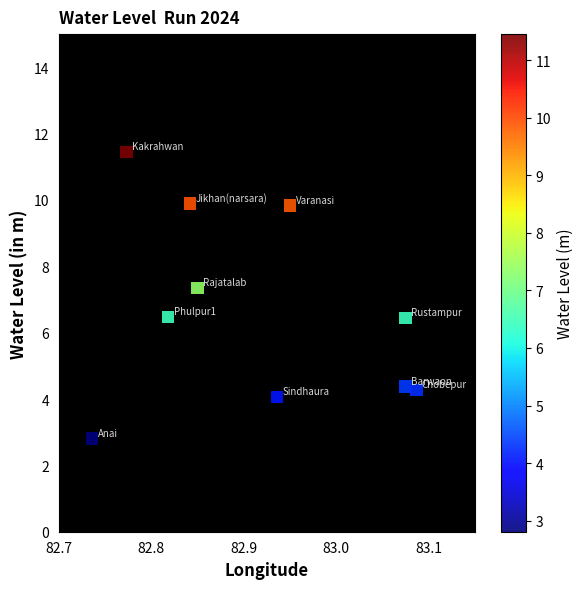

What is the average X value?

82.9